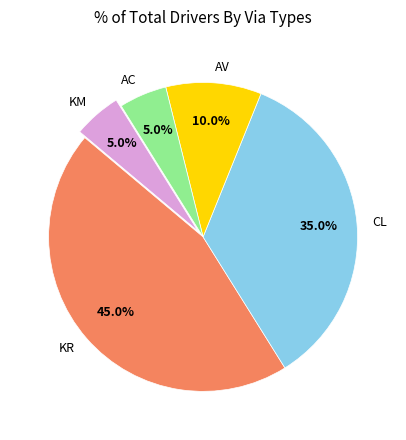

To the nearest percent, what portion does AC represent?

5%